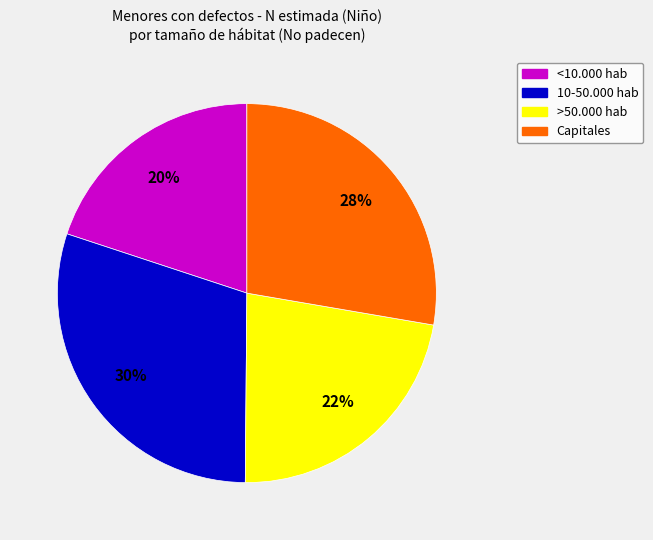

How many slices are in this pie chart?

4